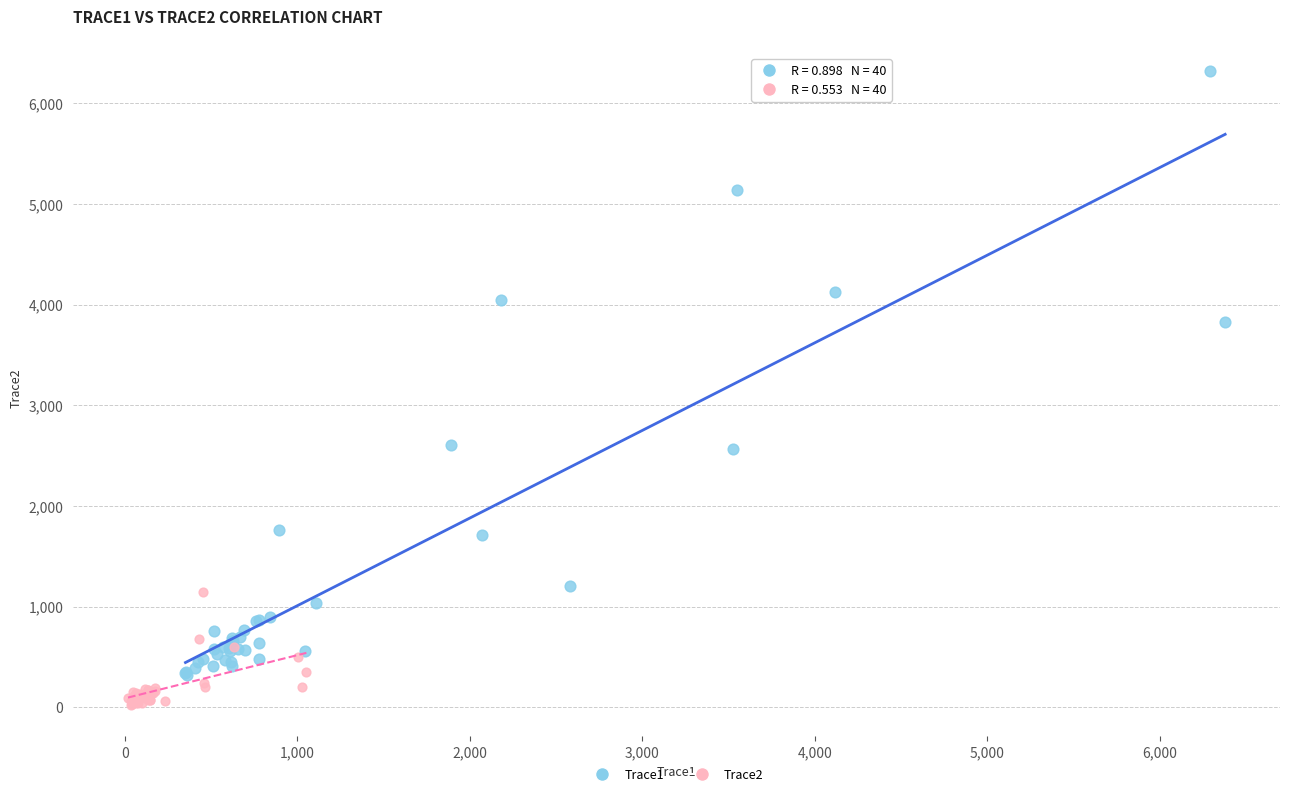

Which series has the largest Y range (max minus min)?

Trace1